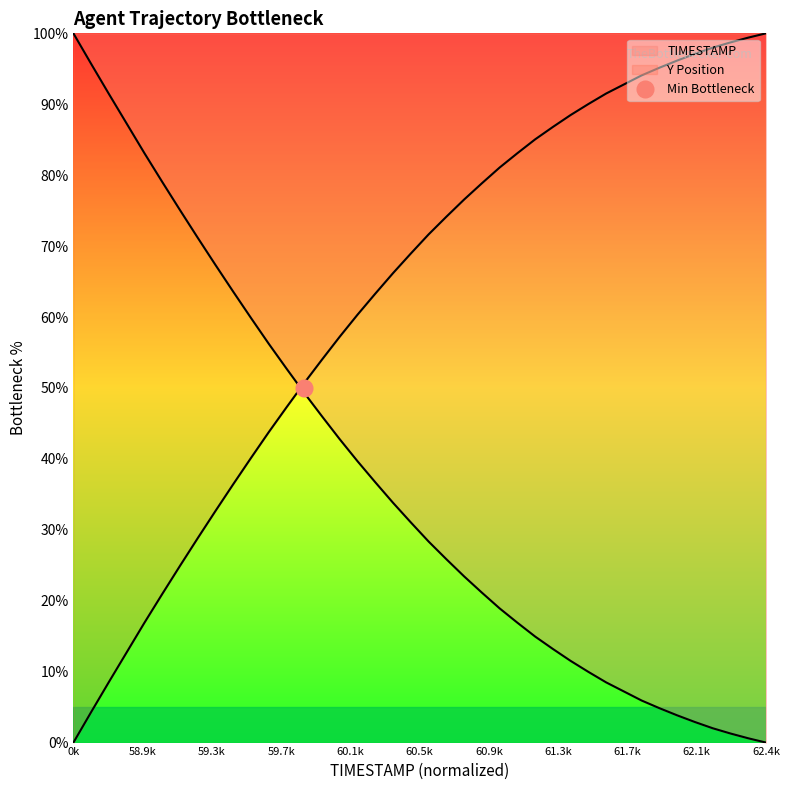

Does the chart display data point markers on the line(s)?

No